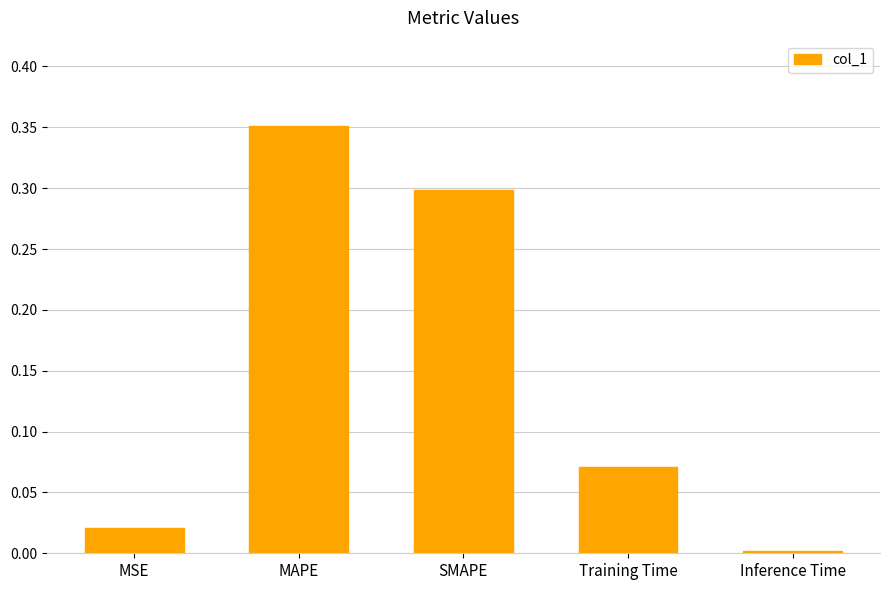

List the labels in order of value, largest first.

MAPE, SMAPE, Training Time, MSE, Inference Time